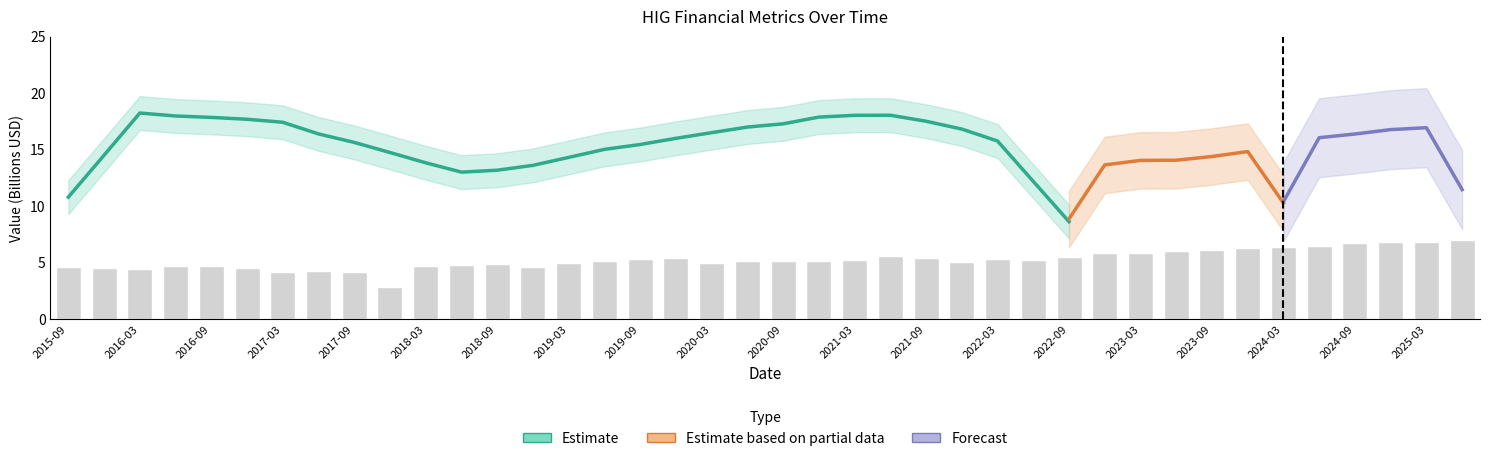

Reading left to right, list all the values displayed in this chart.

4.6	4.5	4.4	4.7	4.7	4.5	4.2	4.2	4.2	2.9	4.7	4.8	4.8	4.6	4.9	5.1	5.3	5.4	5.0	5.2	5.2	5.1	5.2	5.6	5.4	5.1	5.3	5.2	5.5	5.8	5.9	6.0	6.1	6.3	6.4	6.5	6.7	6.8	6.8	7.0